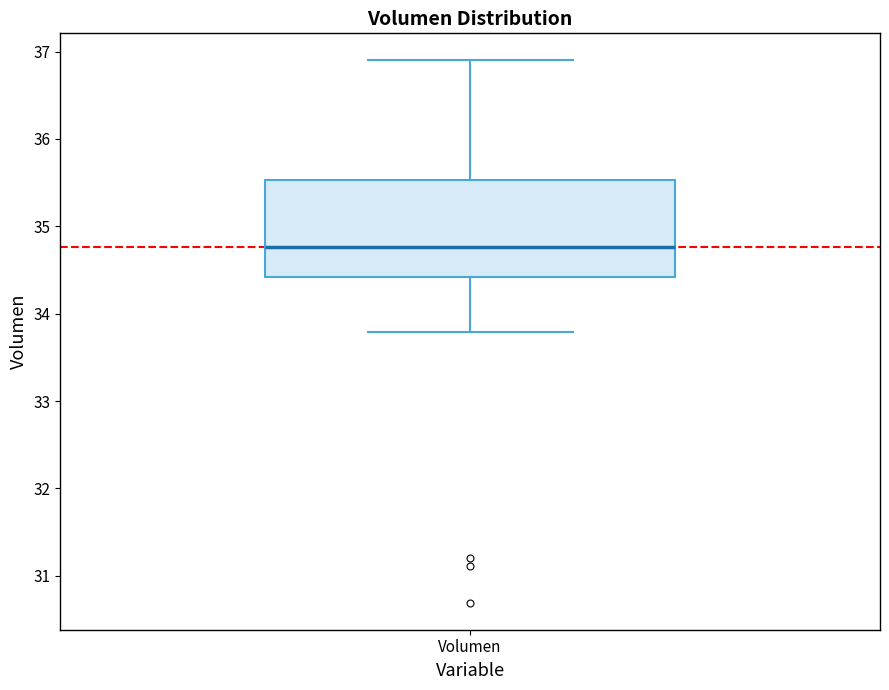

Transcribe this box plot: give where the median line is, the range the box spans, and where the two whiskers end, as read against the y-axis. The values are not printed on the chart, so give them approximately, as read against the axis.

median 34.8, box 34.4 to 35.5, whiskers 33.8 to 36.9